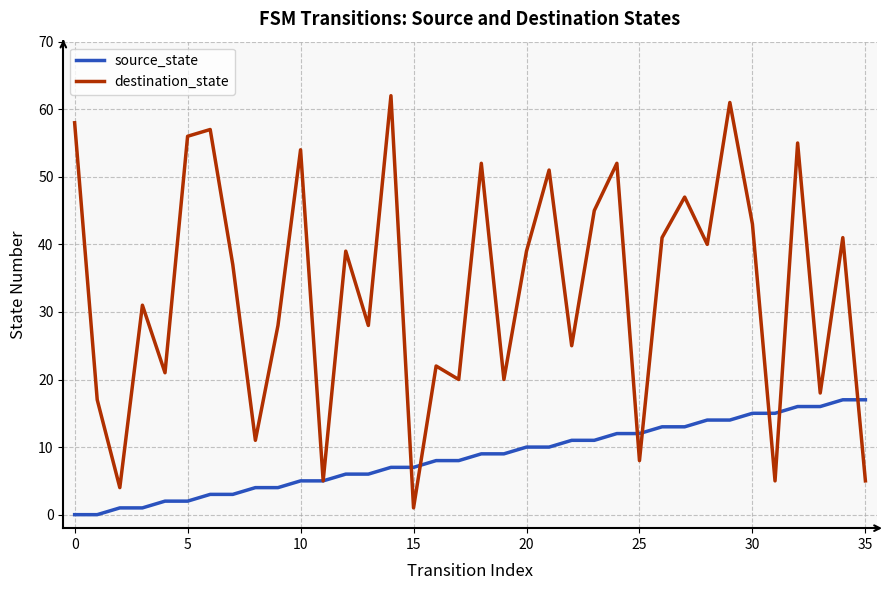

Rank the series by their maximum value, from lowest to highest.

source_state, destination_state